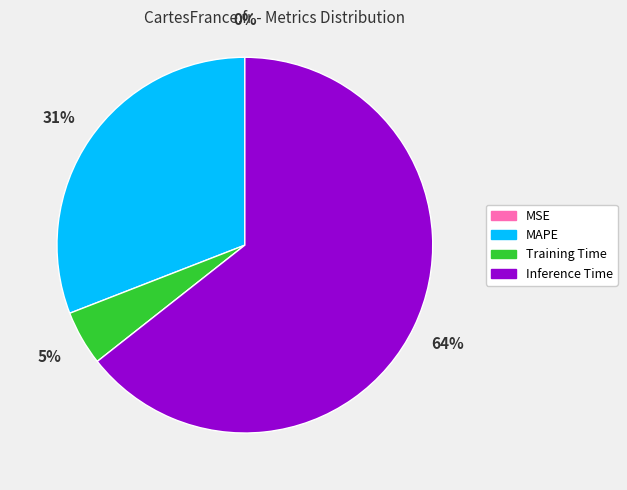

Is it true that Inference Time is 57% of the pie?

False